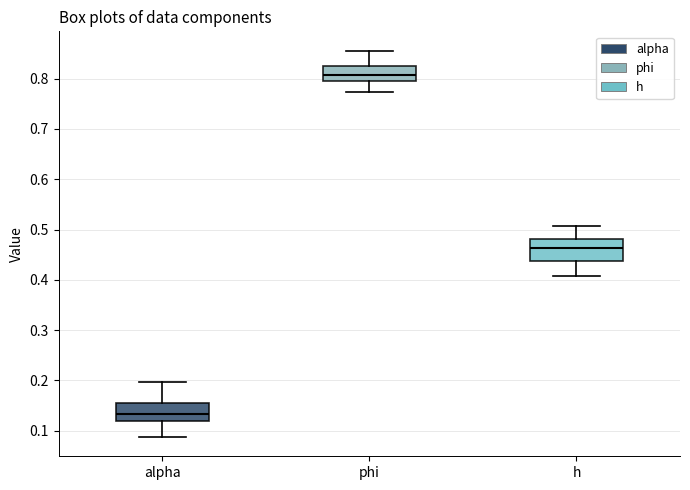

Comparing the boxes themselves (not the whiskers), which one is the tallest?

h